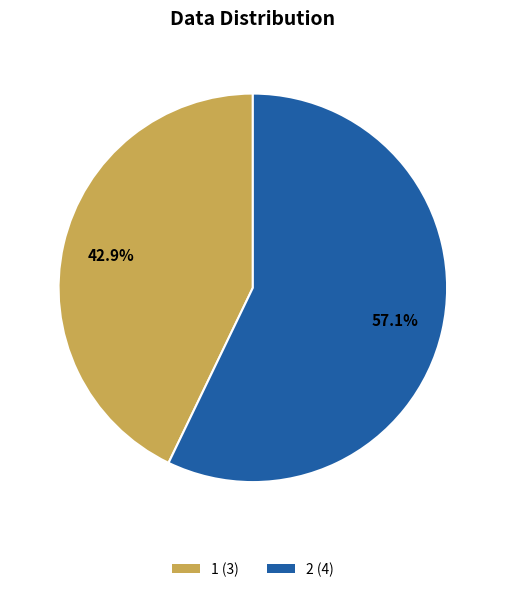

Do 1 and 2 together represent more than half of the pie?

Yes